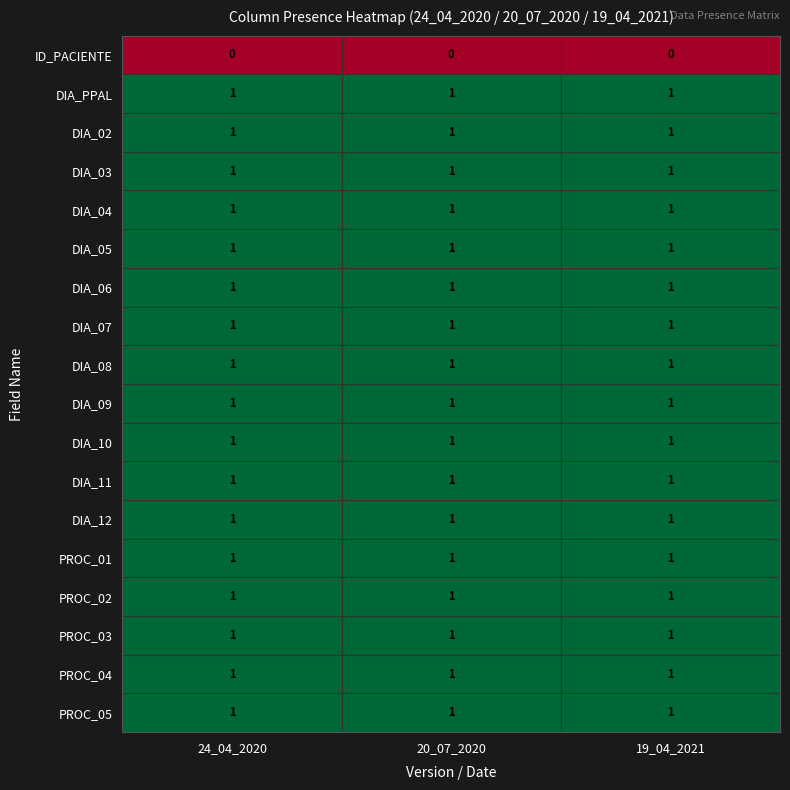

Is it true that PROC_01 equals 0 at 20_07_2020?

False